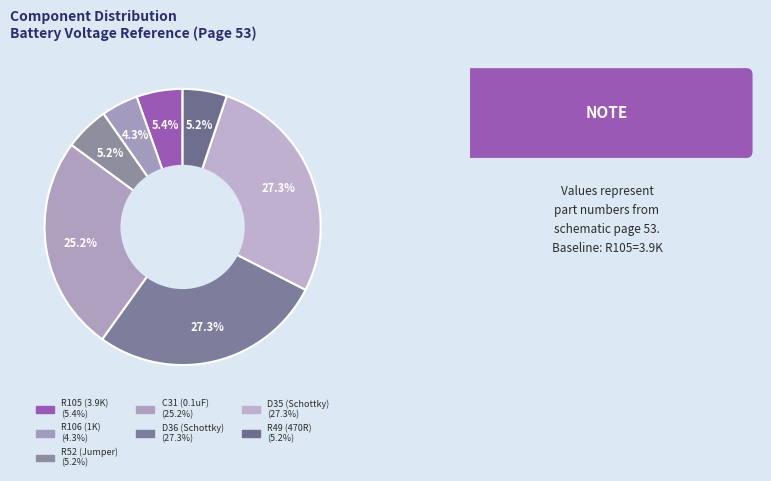

Is there any slice that represents more than half of the pie?

No